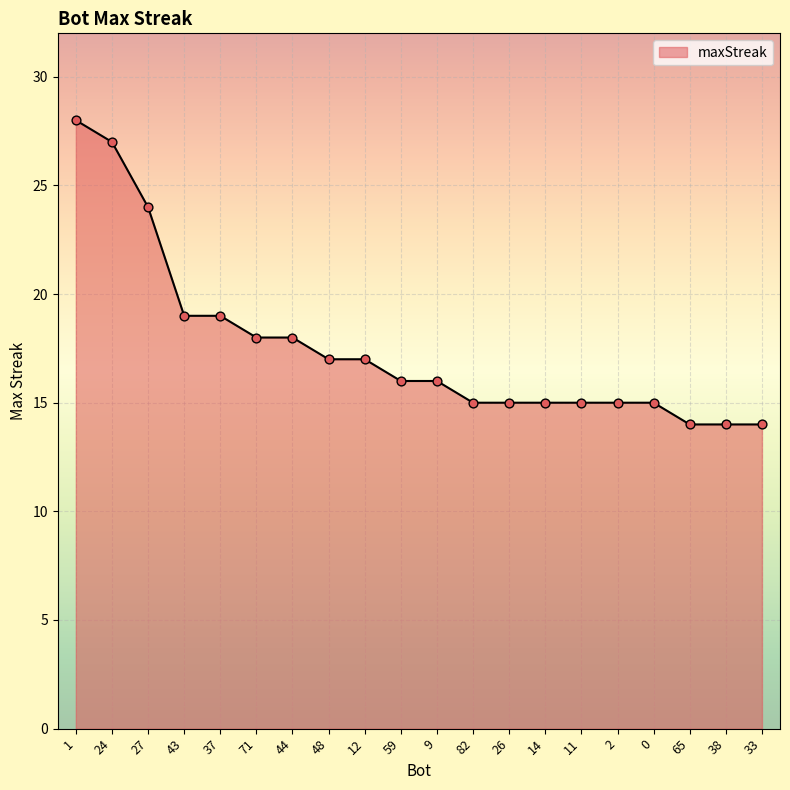

What is the change in value from 11 to 65?

-1